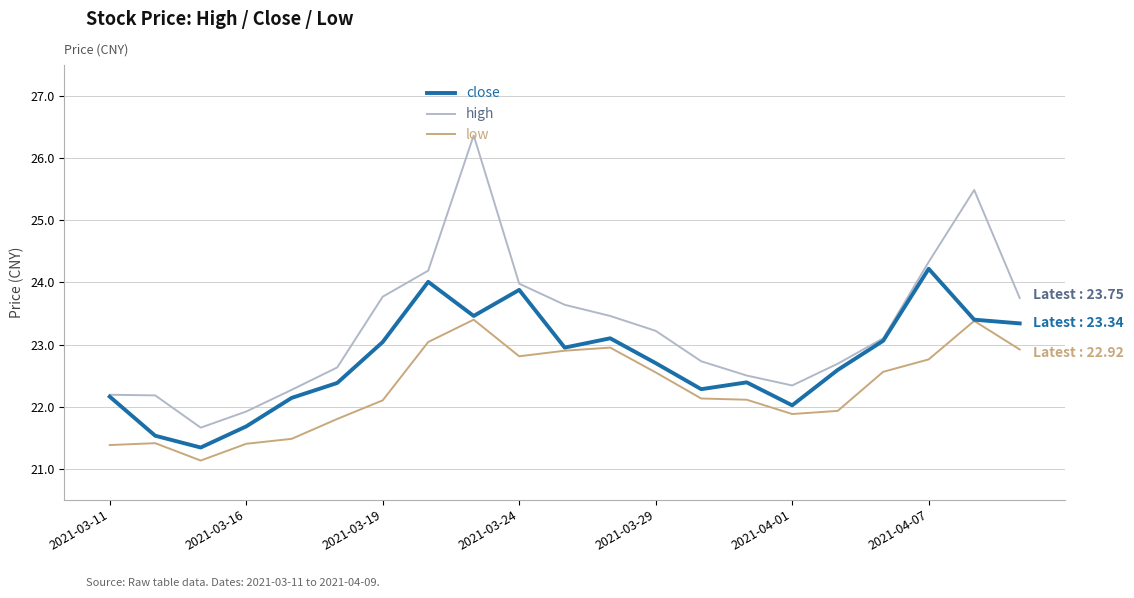

True or false: high and low intersect in this chart.

False